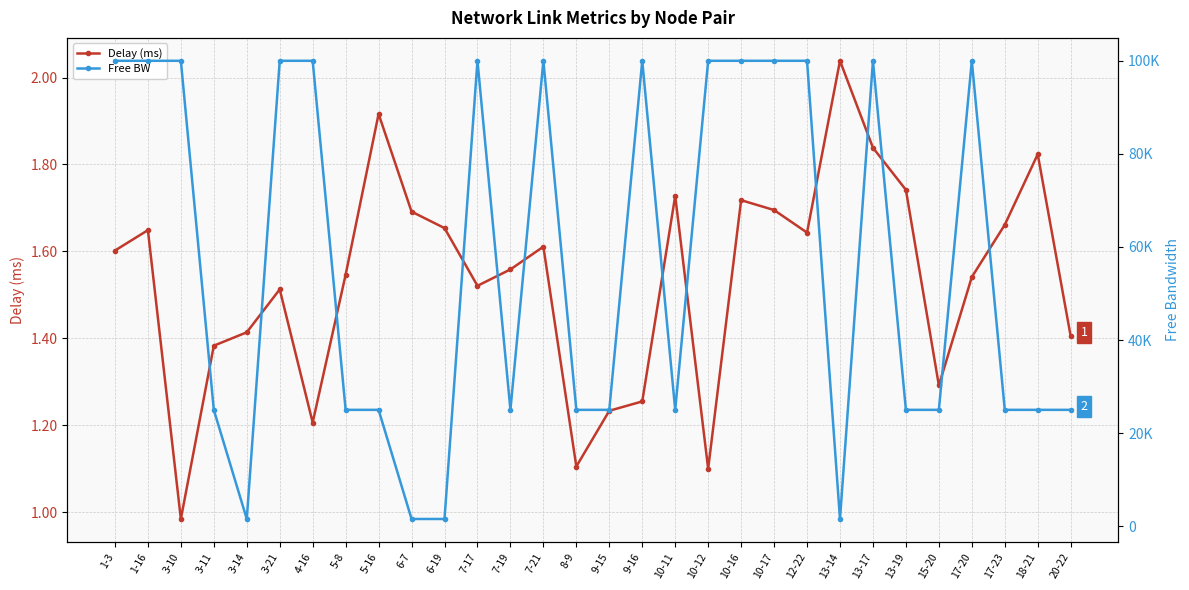

Read the Free BW value at 17-20.

99999.8